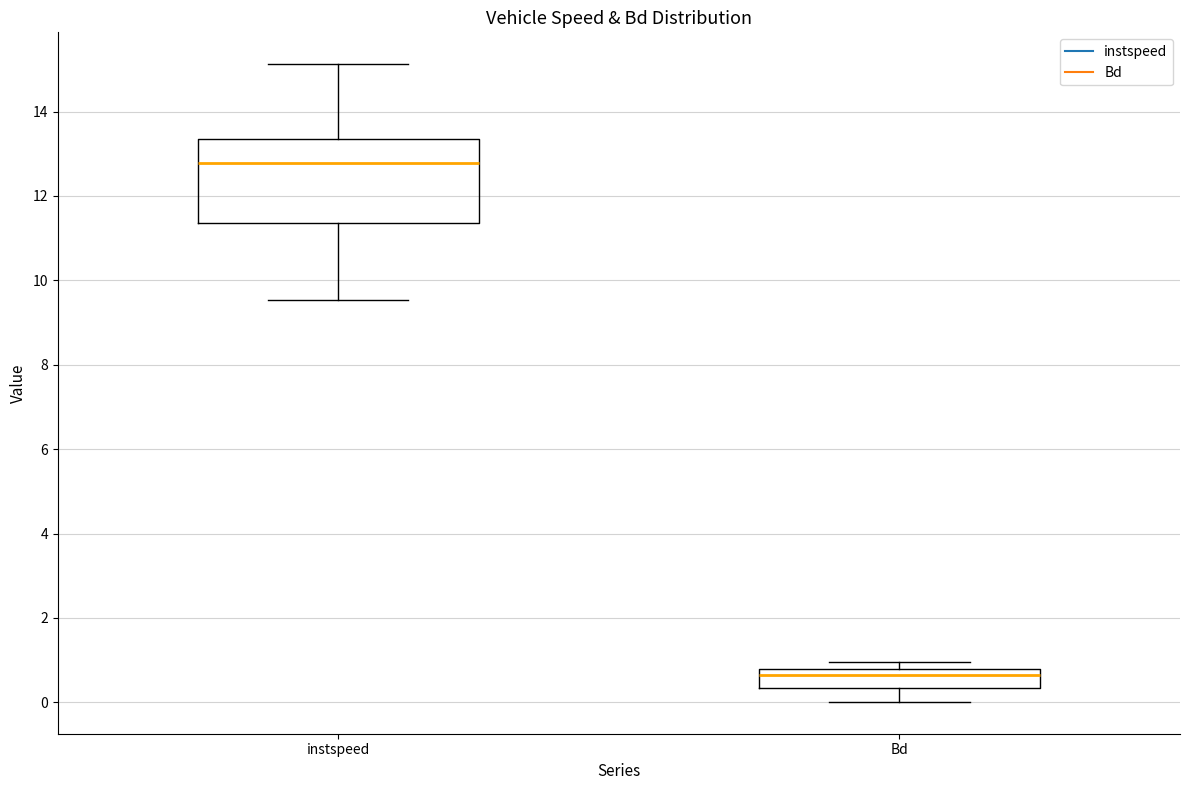

Which box's median line is the highest?

instspeed